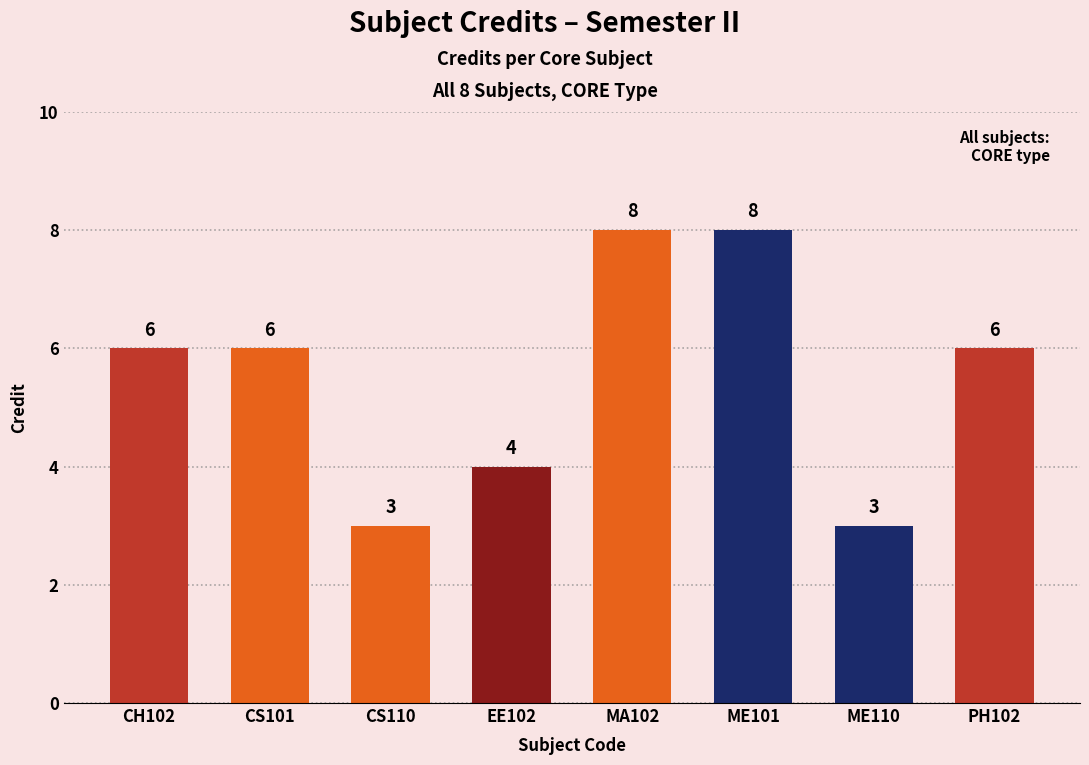

True or false: the data shows 8 at MA102.

True